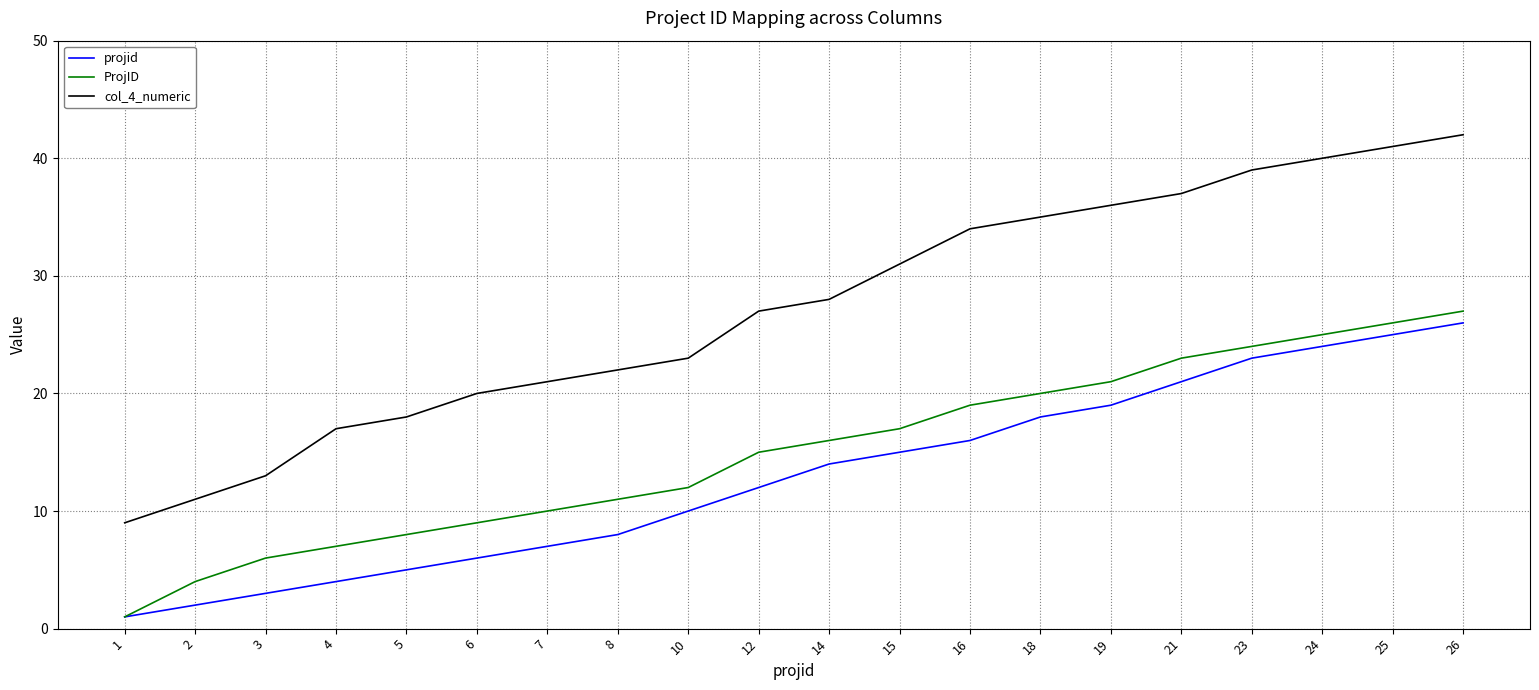

How many values in the ProjID series are below 16?

10